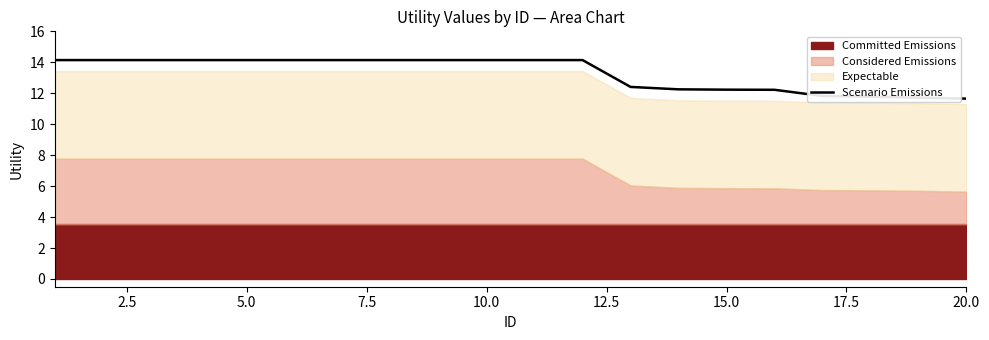

The Scenario Emissions series shows 8.0 at 10.0. True or false?

False